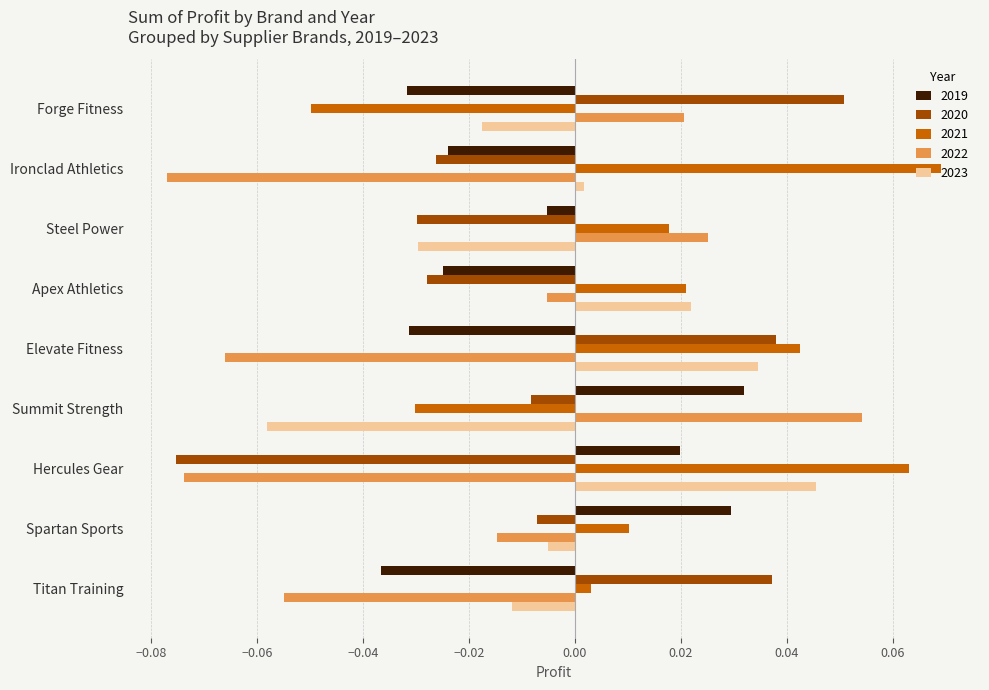

Is it true that 2021 equals 0.1 at Elevate Fitness?

False